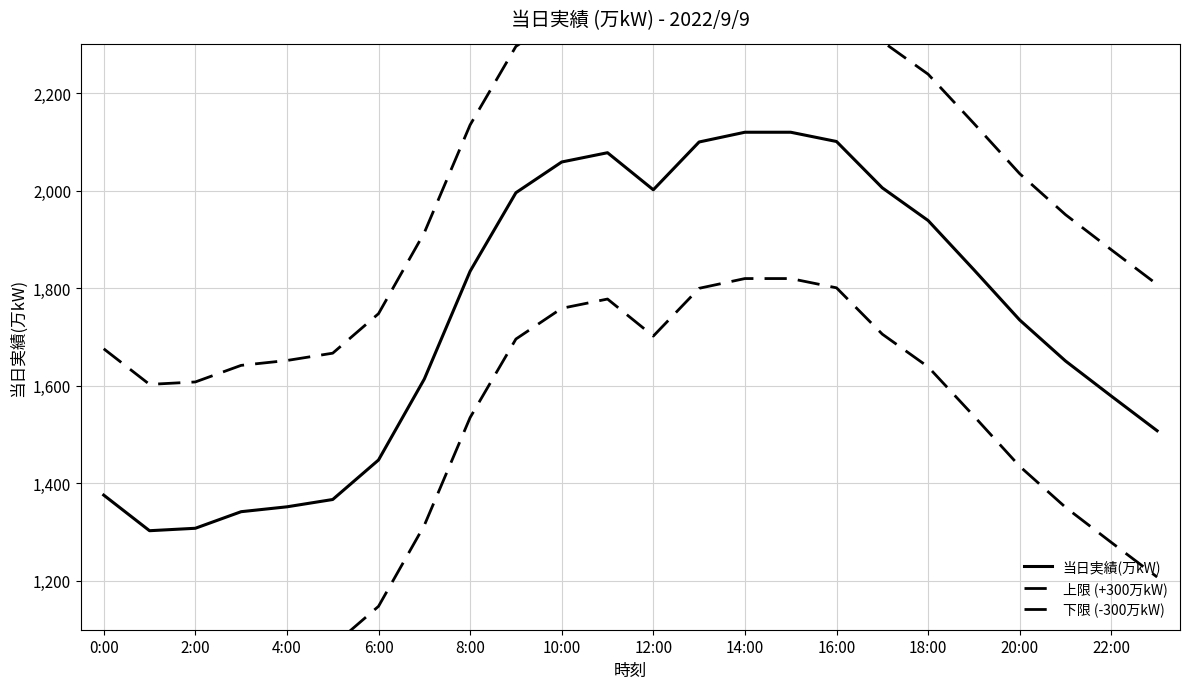

The 当日実績(万kW) series shows 1448 at 6:00. True or false?

True